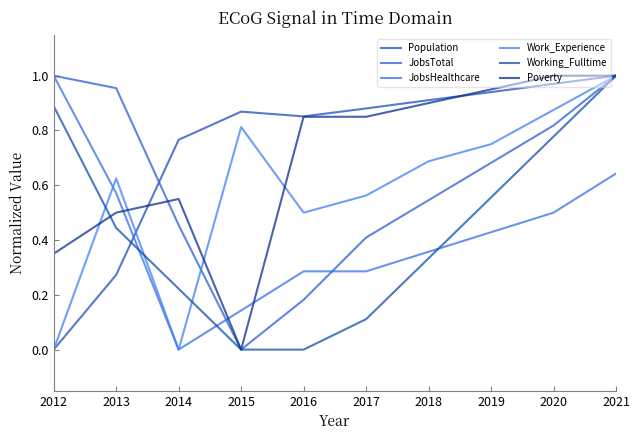

What is the maximum value shown in the chart?

1.0